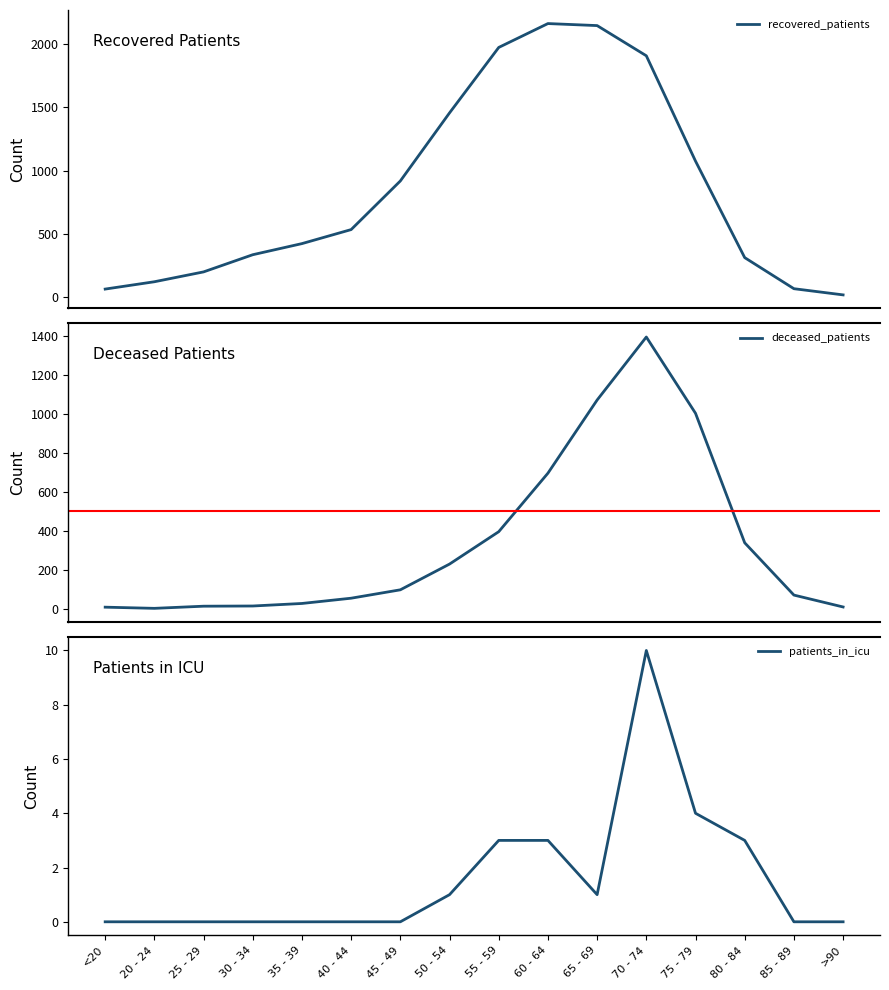

What position from the left is 85 - 89?

15